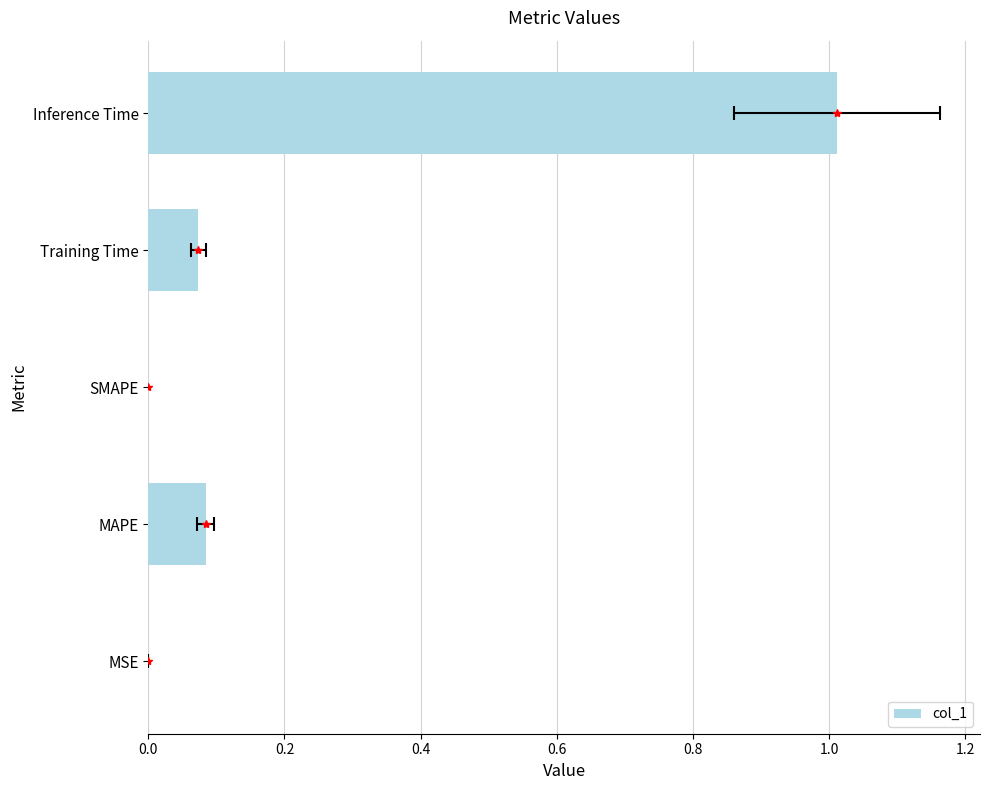

Between Training Time and SMAPE, which is larger?

Training Time